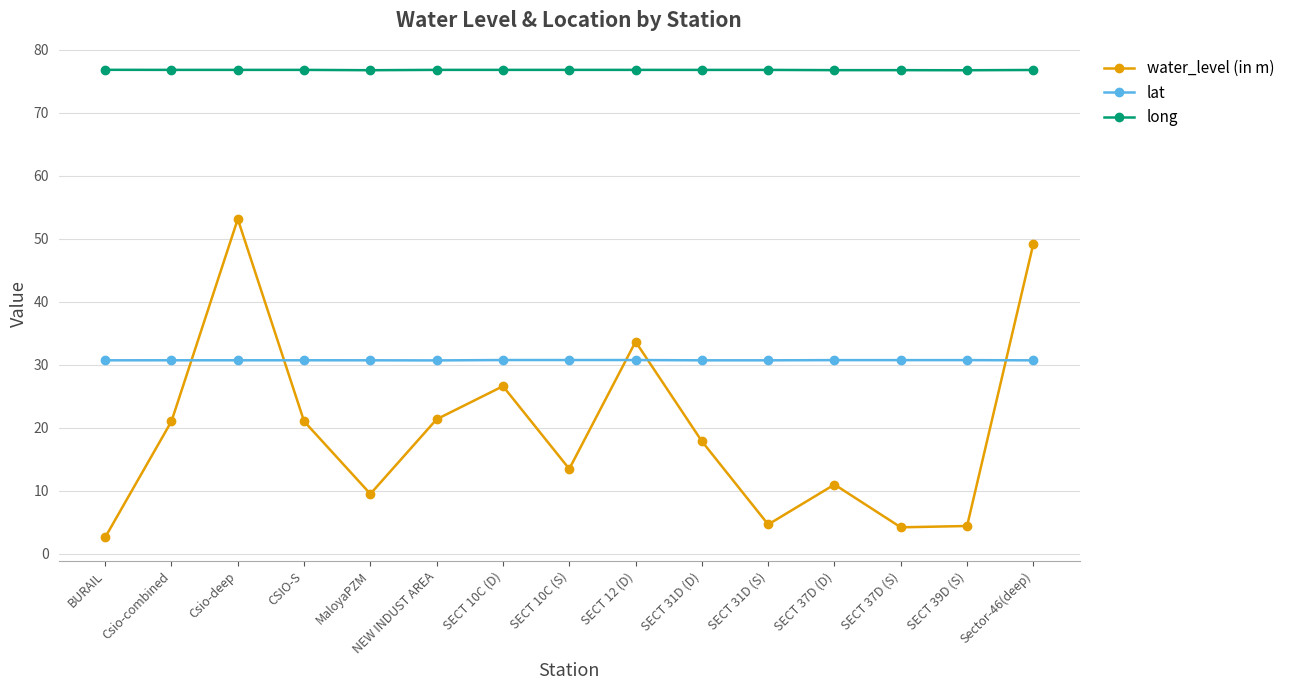

Count the number of data series in this chart.

3